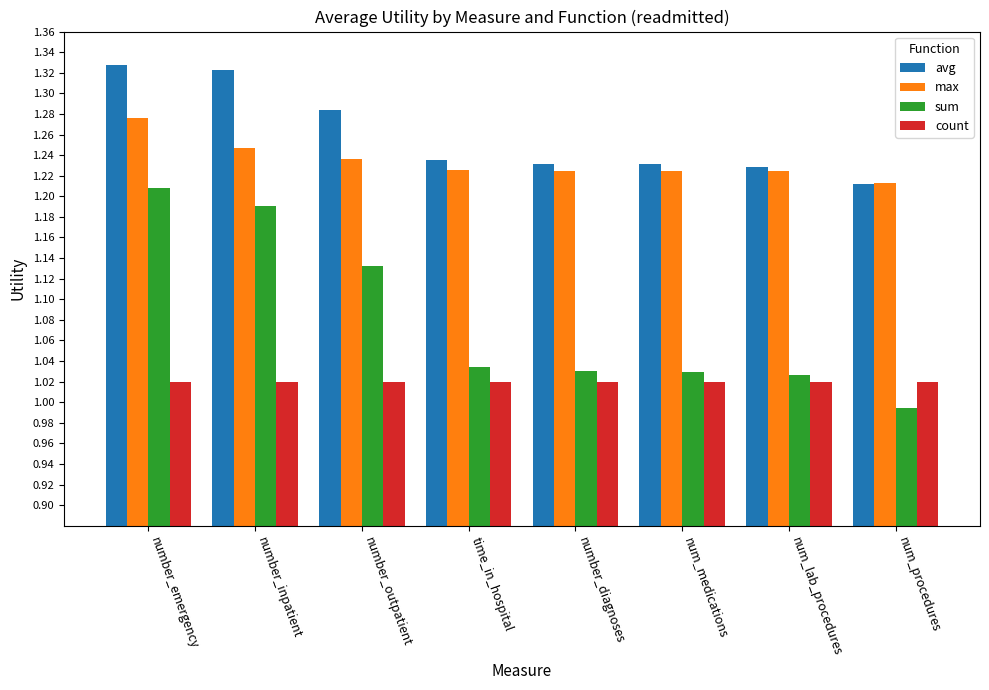

True or false: count has a value of 0.6 at num_medications.

False